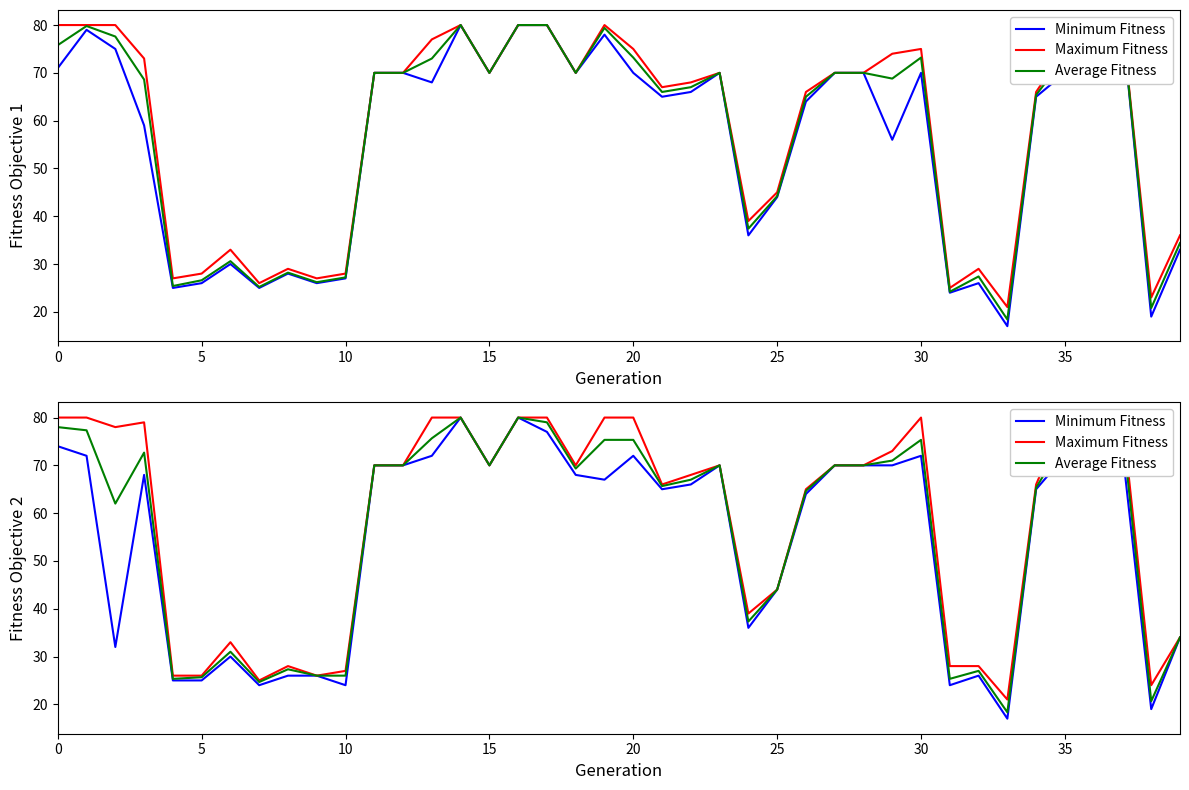

Is it true that Maximum Fitness equals 24.0 at 38?

True